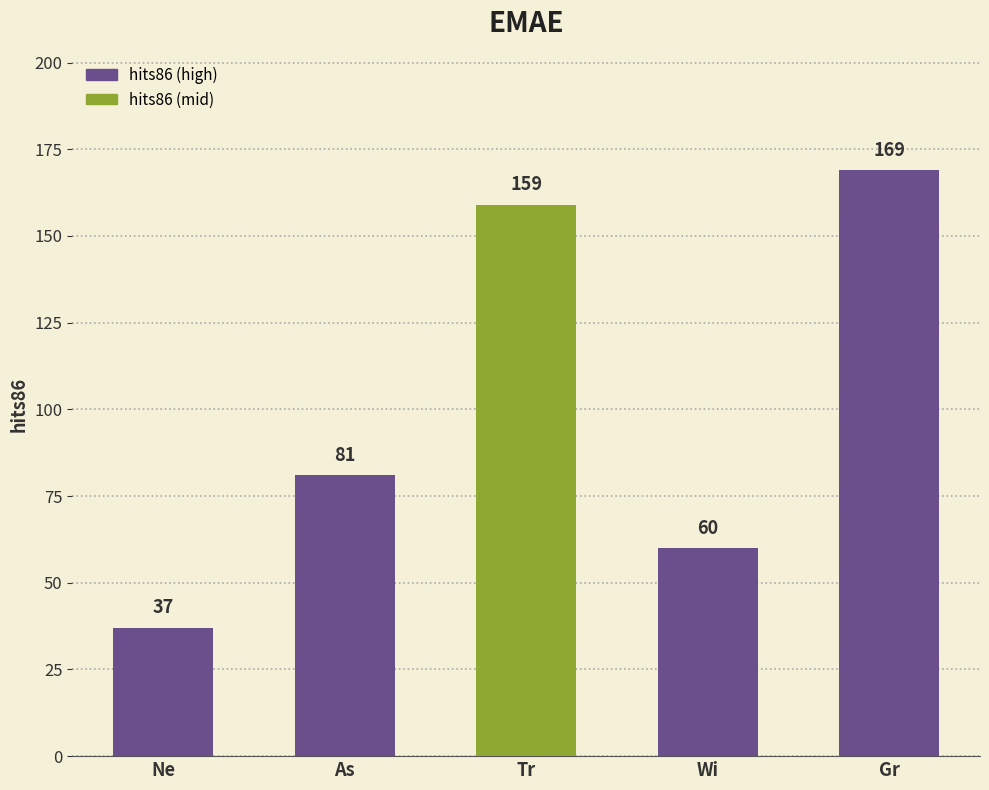

What is the sum of all values?

506